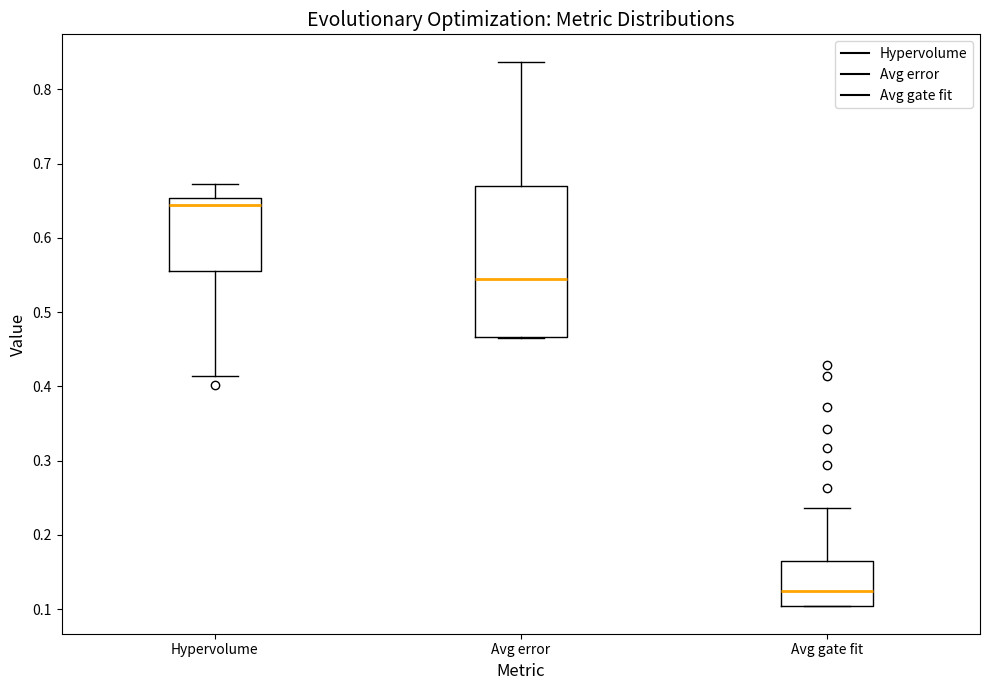

Which box is the tallest, from its lower edge to its upper edge?

Avg error